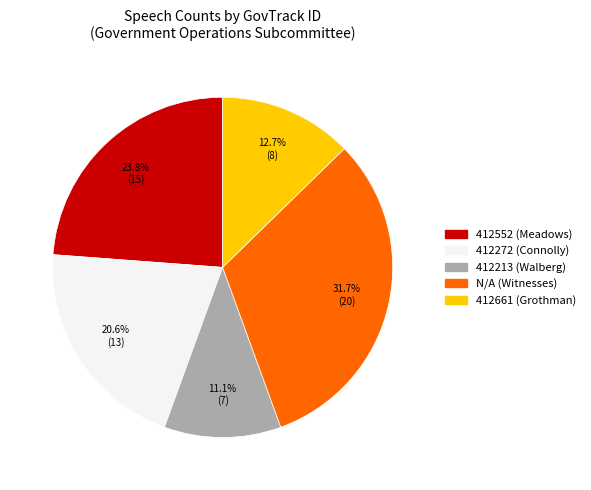

To the nearest percent, what is the combined percentage of 412213 and 412661?

24%